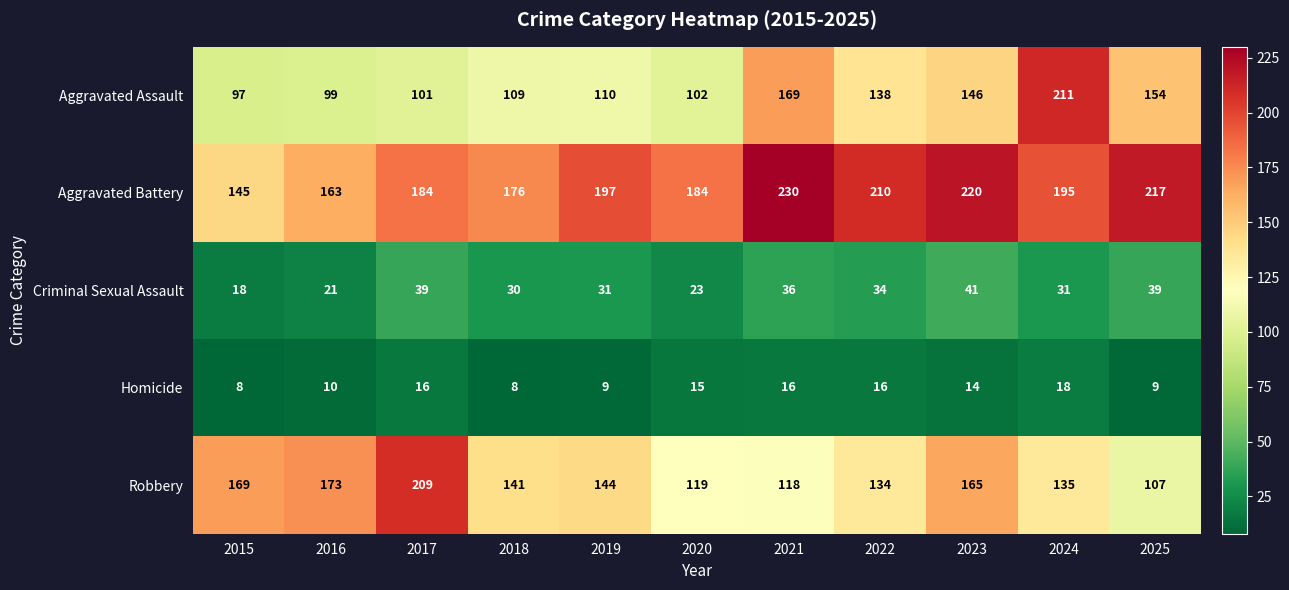

What is the difference between the maximum and minimum values in the Homicide series?

10